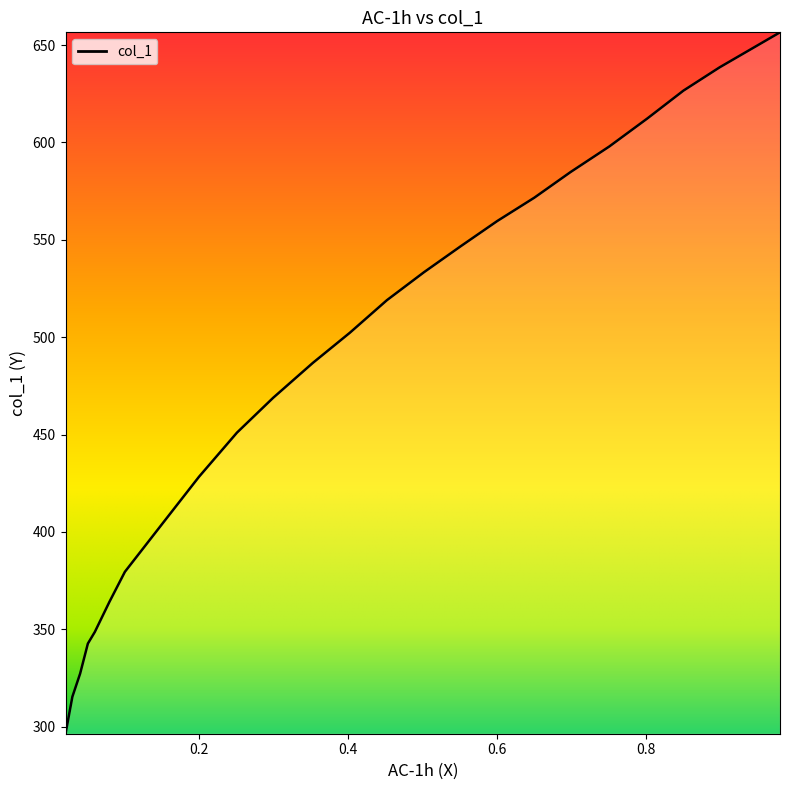

What is the change in value from 0.1996 to 0.6496?

+143.3